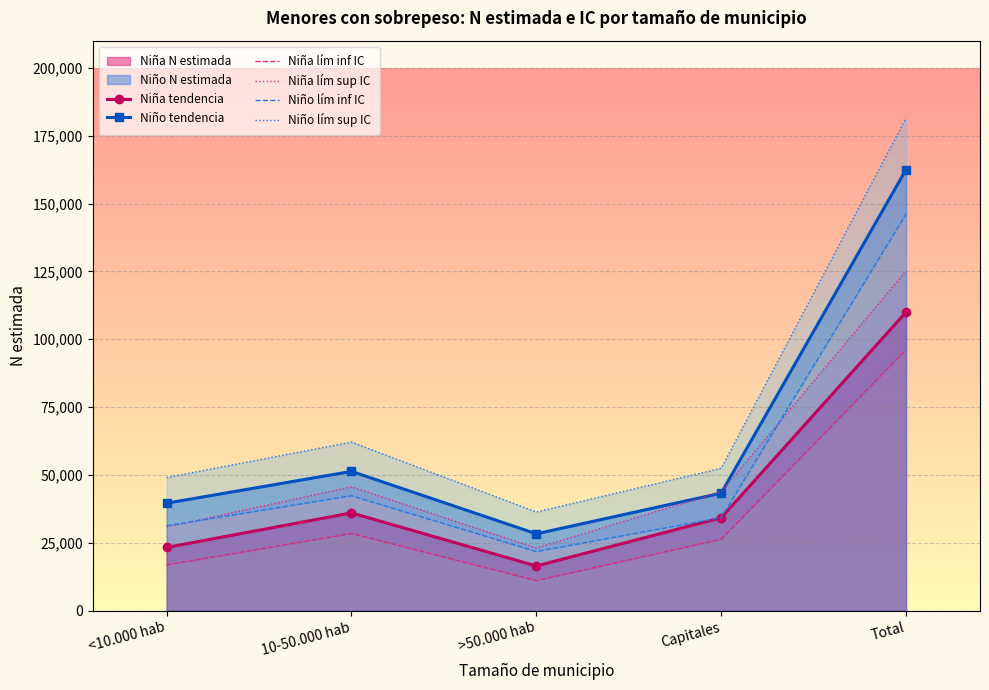

What is the approximate value of Niño lím inf IC at Total, to the nearest 10?

146160